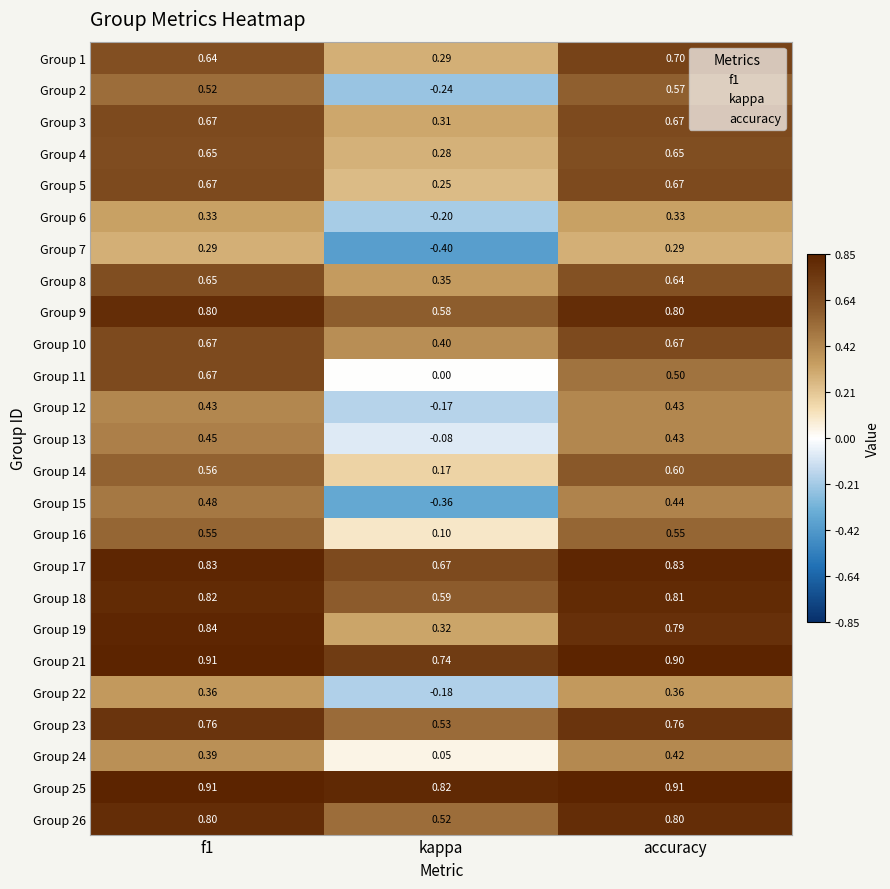

At which label is Group 5 closest to 0?

kappa